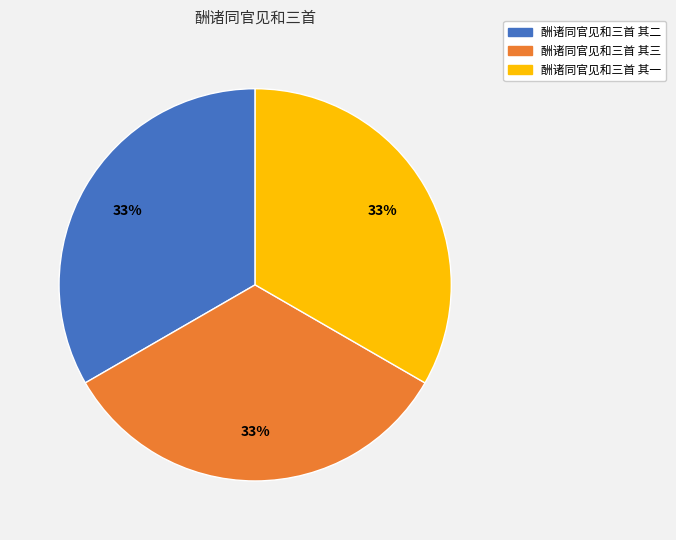

Is the sum of 酬诸同官见和三首 其三 and 酬诸同官见和三首 其一 greater than half?

Yes